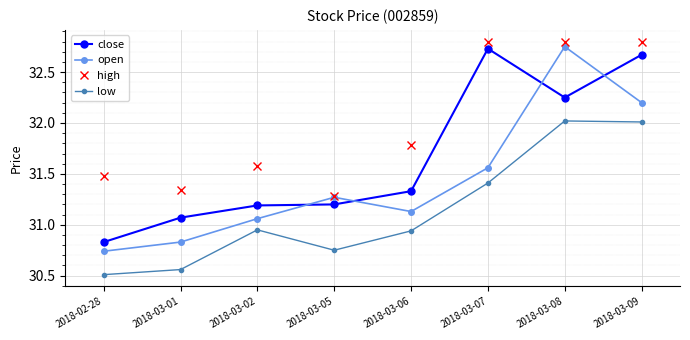

Where does the close series first go above 31?

2018-03-01